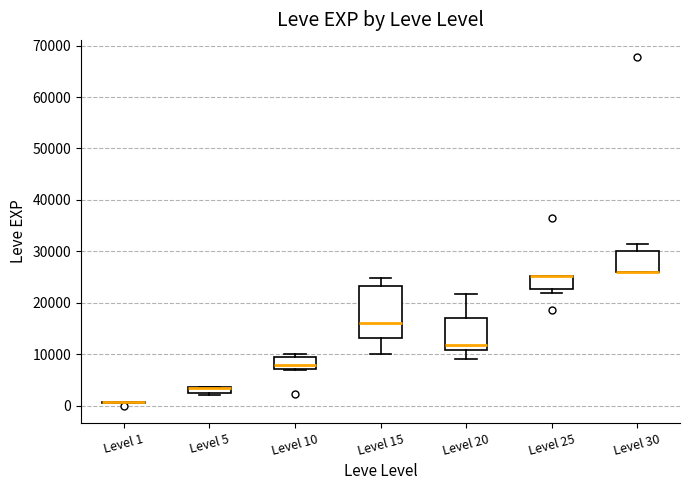

Where does the median line of the box for Level 10 sit on the y-axis? The values are not printed on the chart, so give them approximately, as read against the axis.

8000